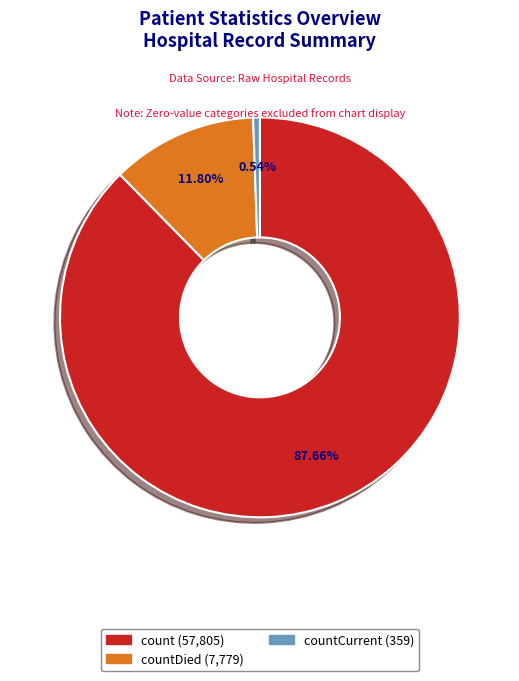

Does any single category account for the majority?

Yes